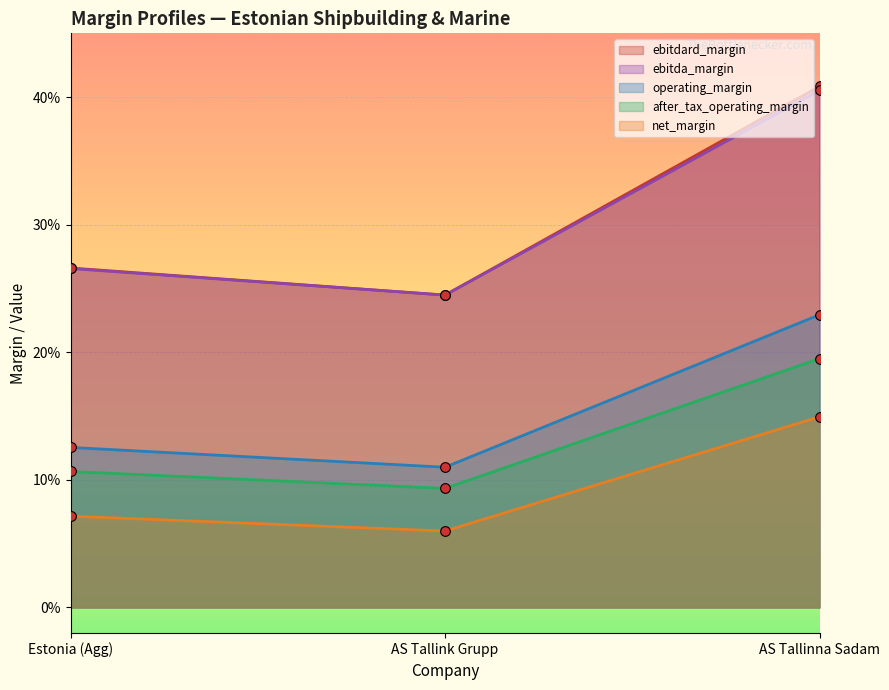

What is the value of the after_tax_operating_margin point at the 1st from the left?

0.1